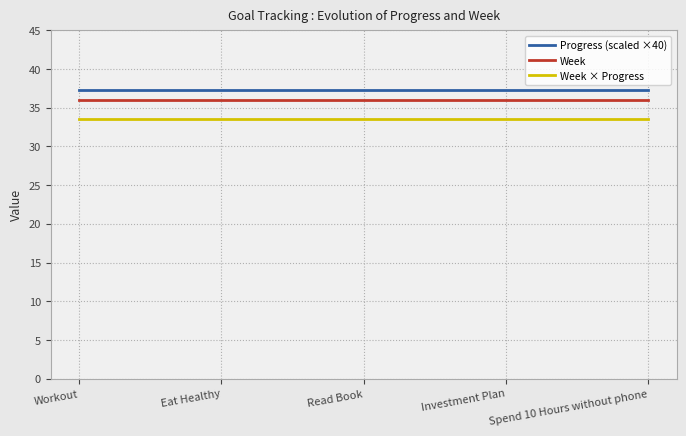

What are all the series names shown in the legend?

Progress (scaled ×40), Week, Week × Progress